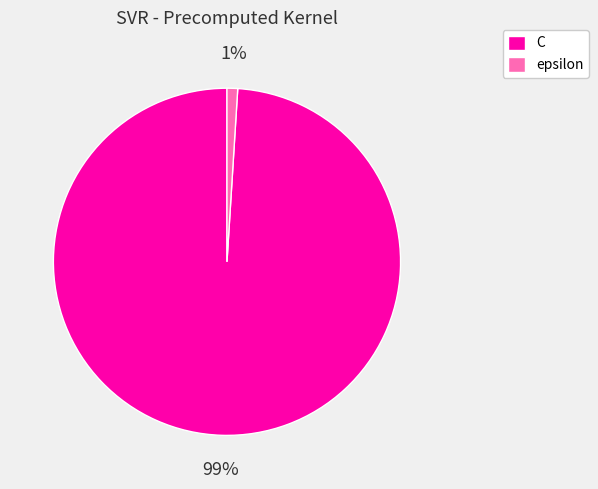

Which has a higher value, C or epsilon?

C